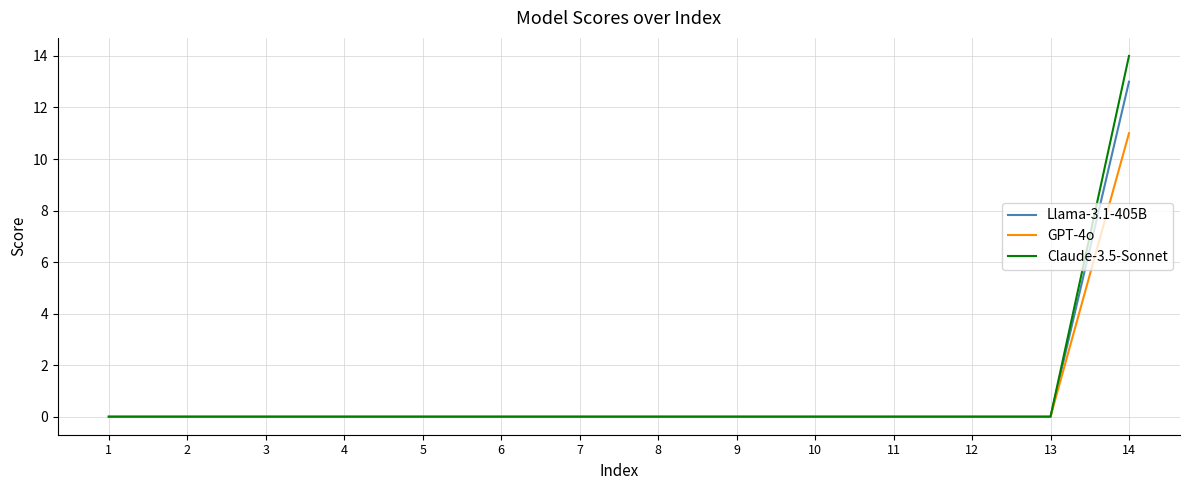

Reading left to right, transcribe all the data shown in this chart.

Llama-3.1-405B: 0	0	0	0	0	0	0	0	0	0	0	0	0	13
GPT-4o: 0	0	0	0	0	0	0	0	0	0	0	0	0	11
Claude-3.5-Sonnet: 0	0	0	0	0	0	0	0	0	0	0	0	0	14